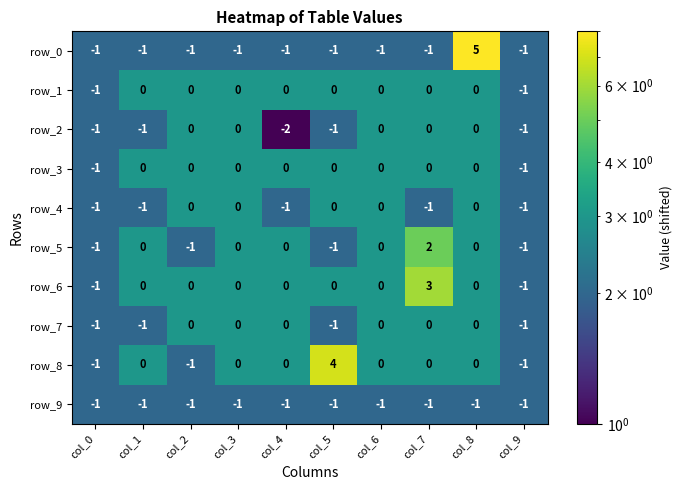

Is the value of row_1 at col_8 greater than the value of row_3 at col_9?

Yes